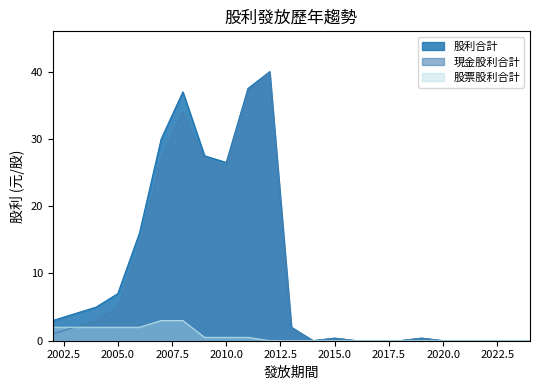

How many interior local peaks does the 現金股利合計 series have?

4